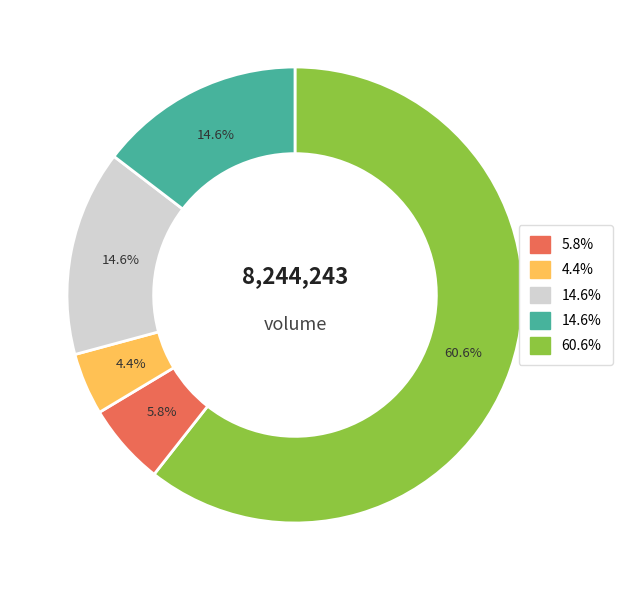

Is there a majority slice in this chart?

Yes